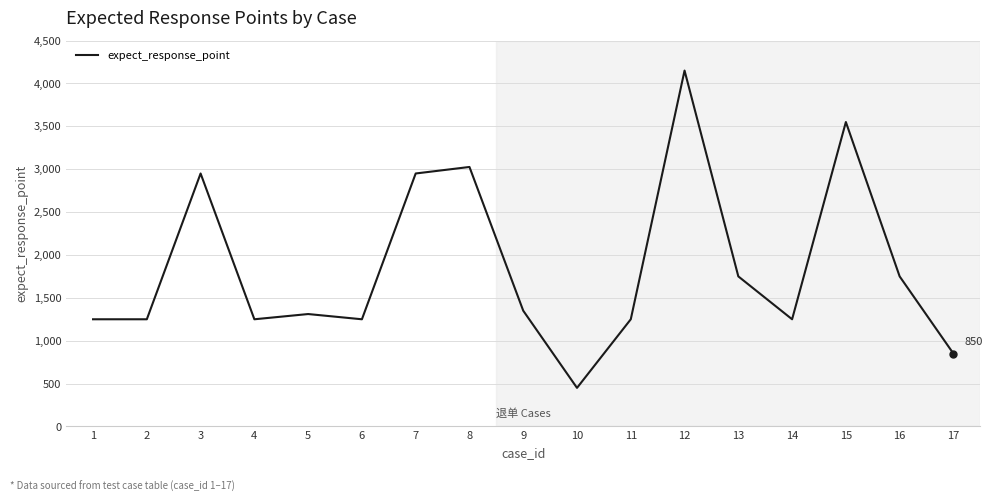

Reading right to left, transcribe all the data shown in this chart.

850	1750	3550	1250	1750	4150	1250	450	1350	3026	2950	1250	1311	1250	2950	1250	1250